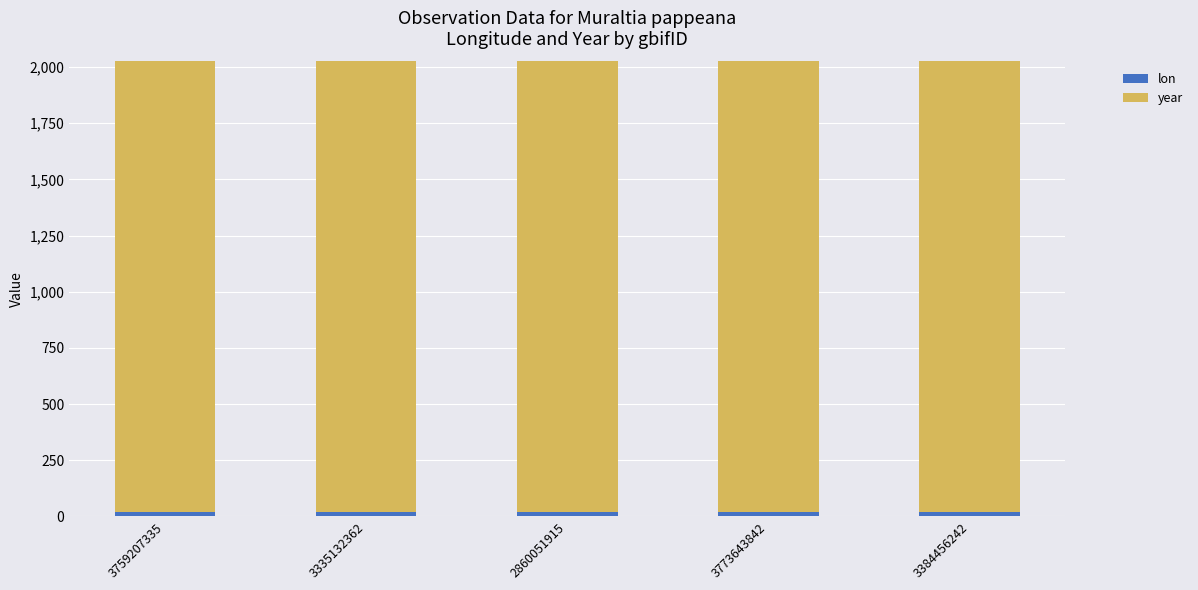

The lon series shows 20.8 at 3384456242. True or false?

True